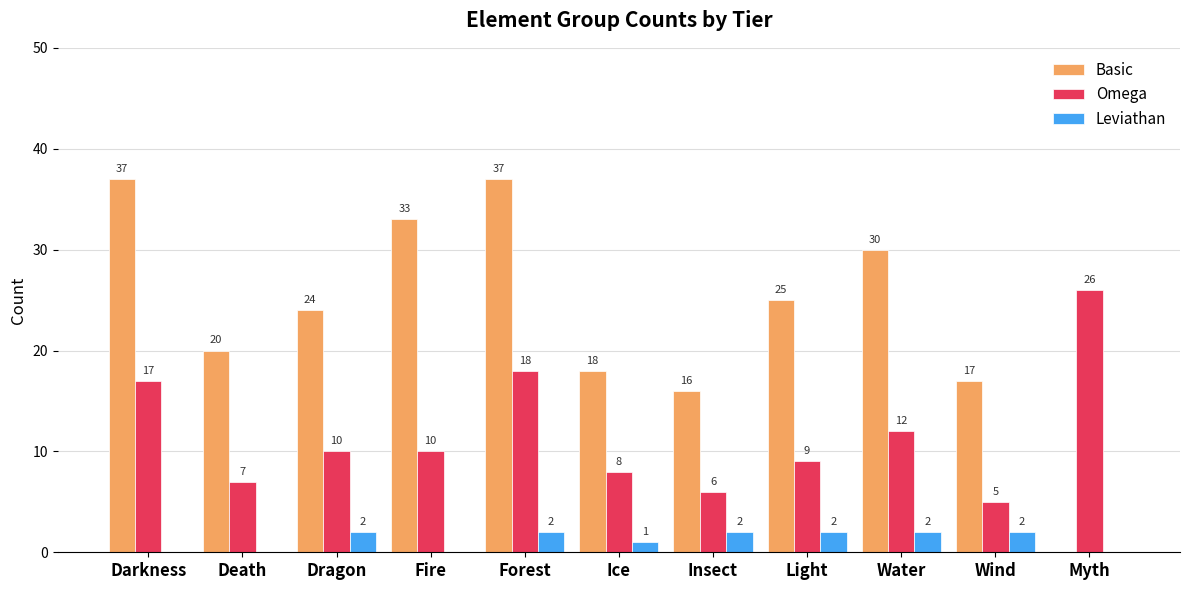

What are all the series names shown in the legend?

Basic, Omega, Leviathan